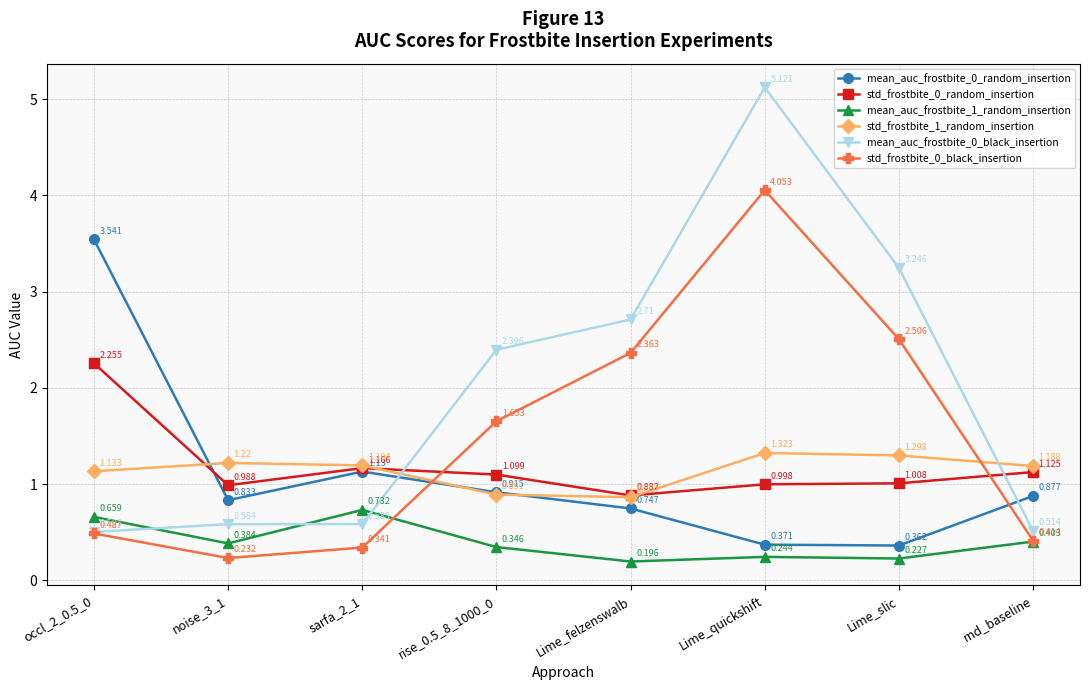

Where is the first local minimum for std_frostbite_0_black_insertion?

noise_3_1